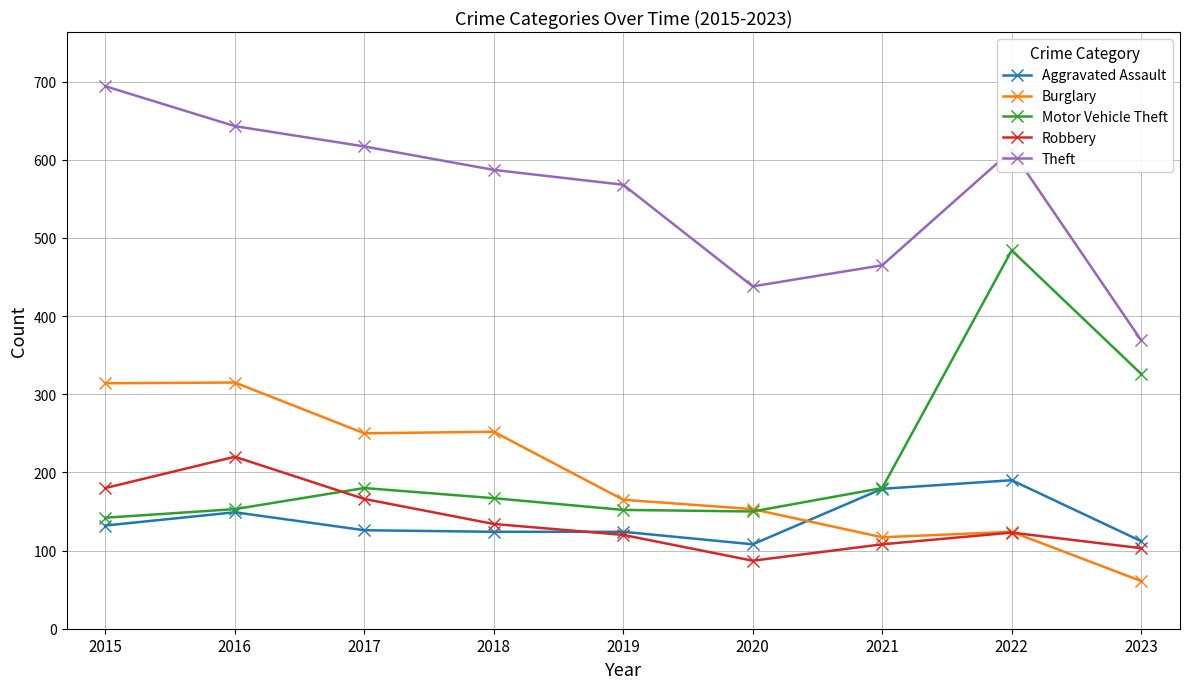

True or false: Aggravated Assault and Robbery cross at least once.

True